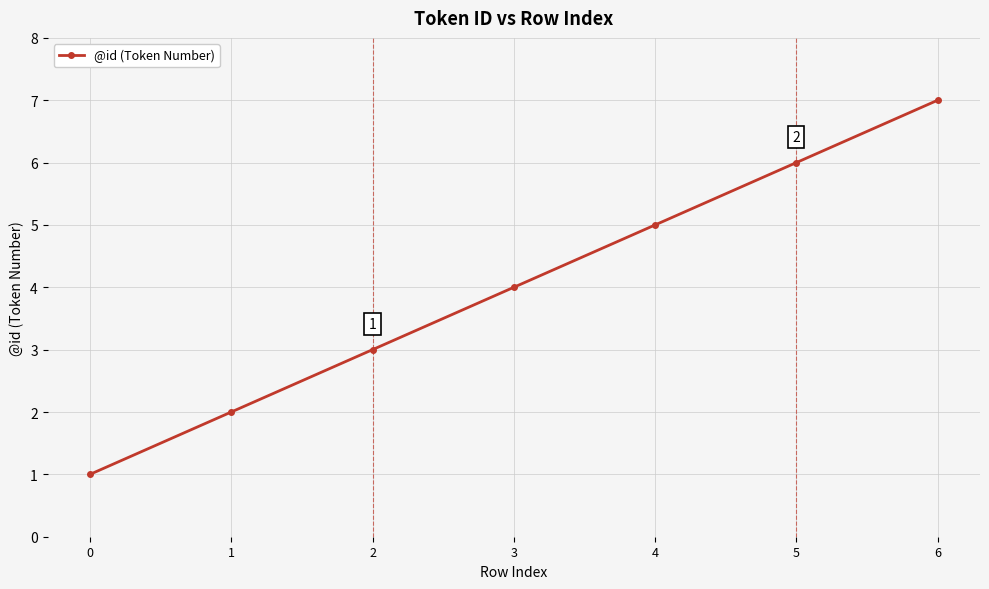

How many lines are shown in the chart?

1